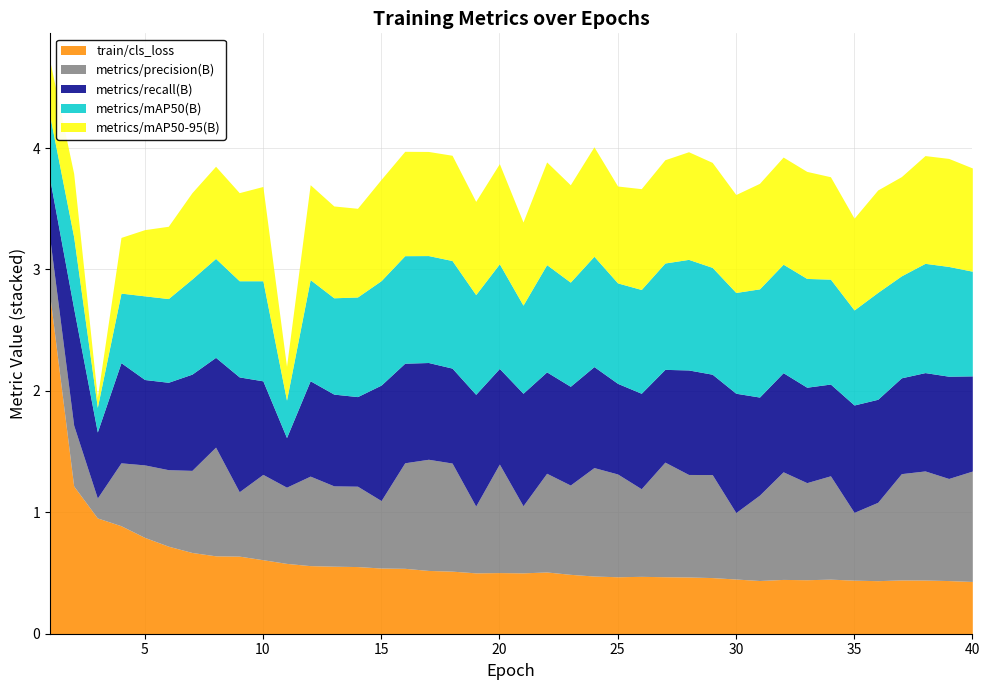

The value of train/cls_loss at 32 is 0.4. True or false?

True